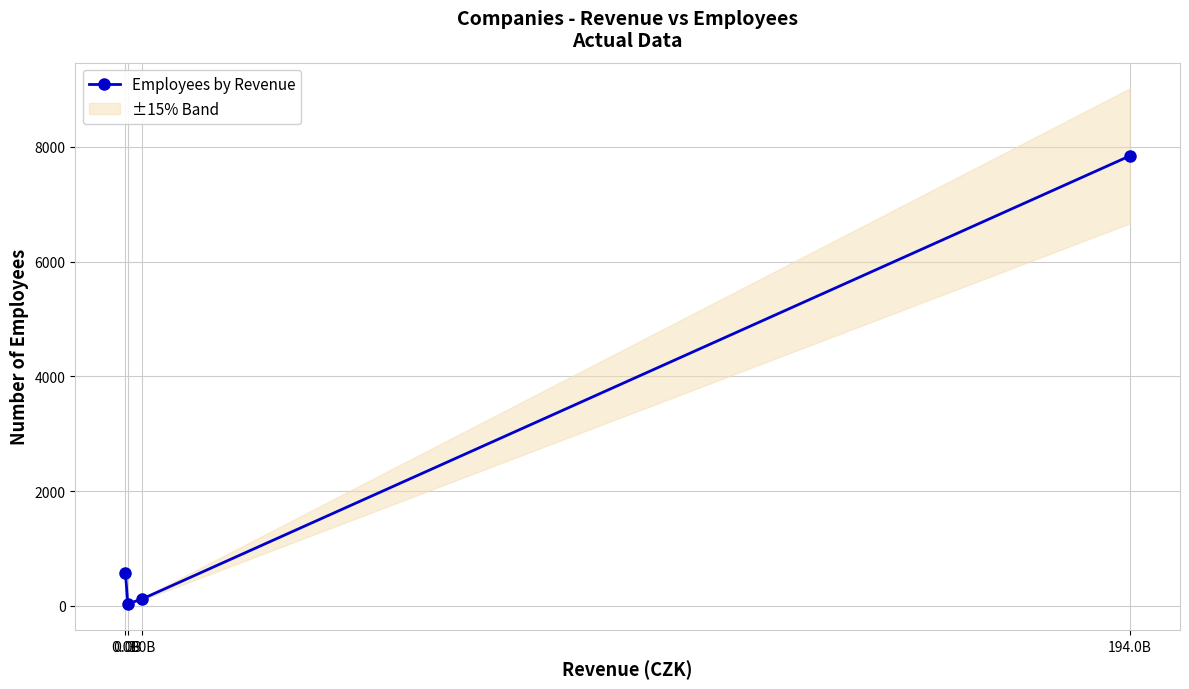

True or false: the data shows 47 at 0.0B.

False